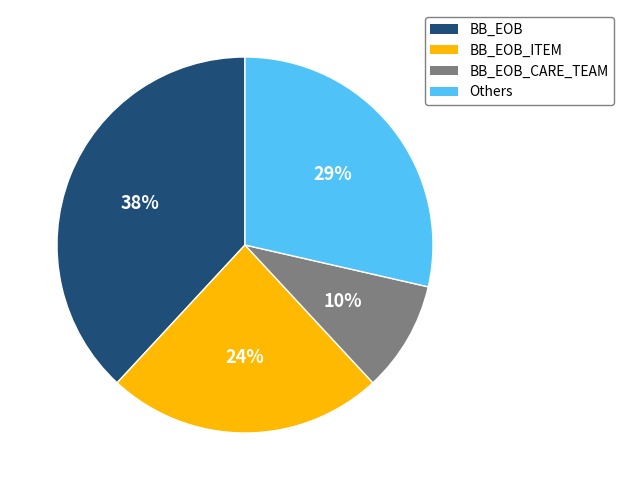

Is there a majority slice in this chart?

No